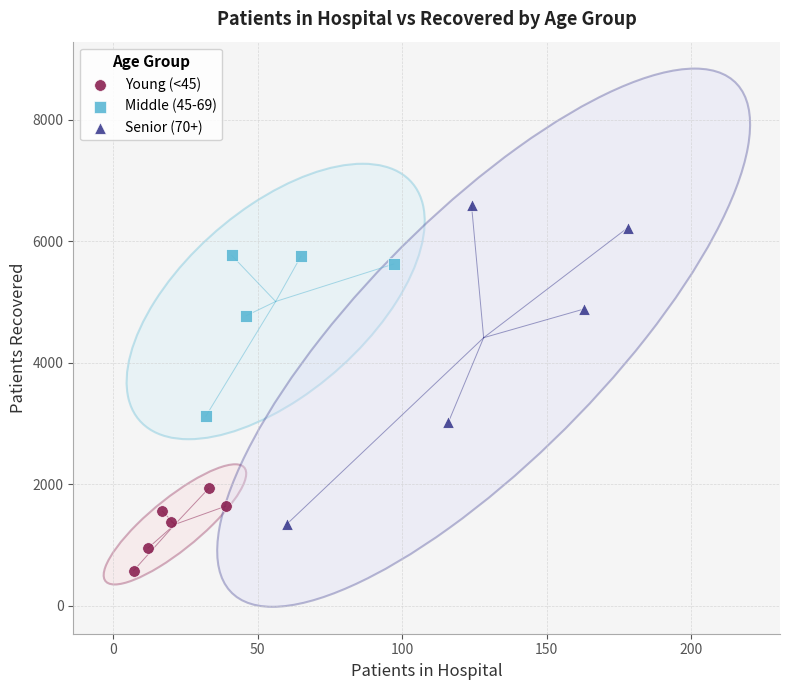

Which series has the largest Y range (max minus min)?

Senior (70+)